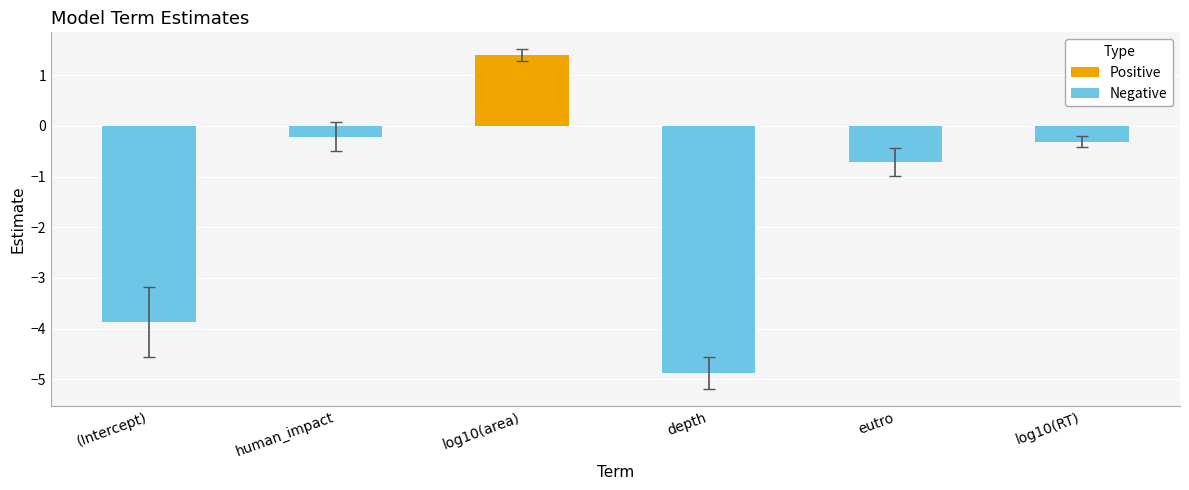

Rank the series at log10(RT) from highest to lowest value.

Positive, Negative